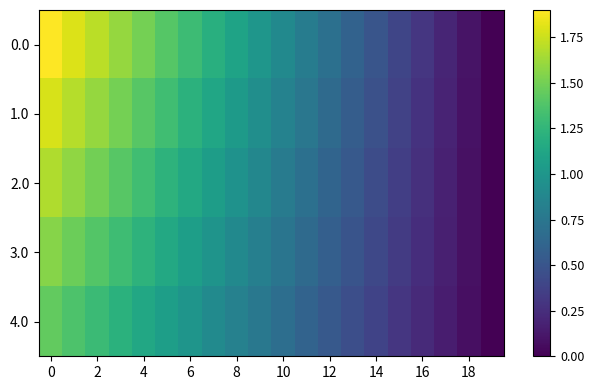

Which category has the lowest value across all series?

19